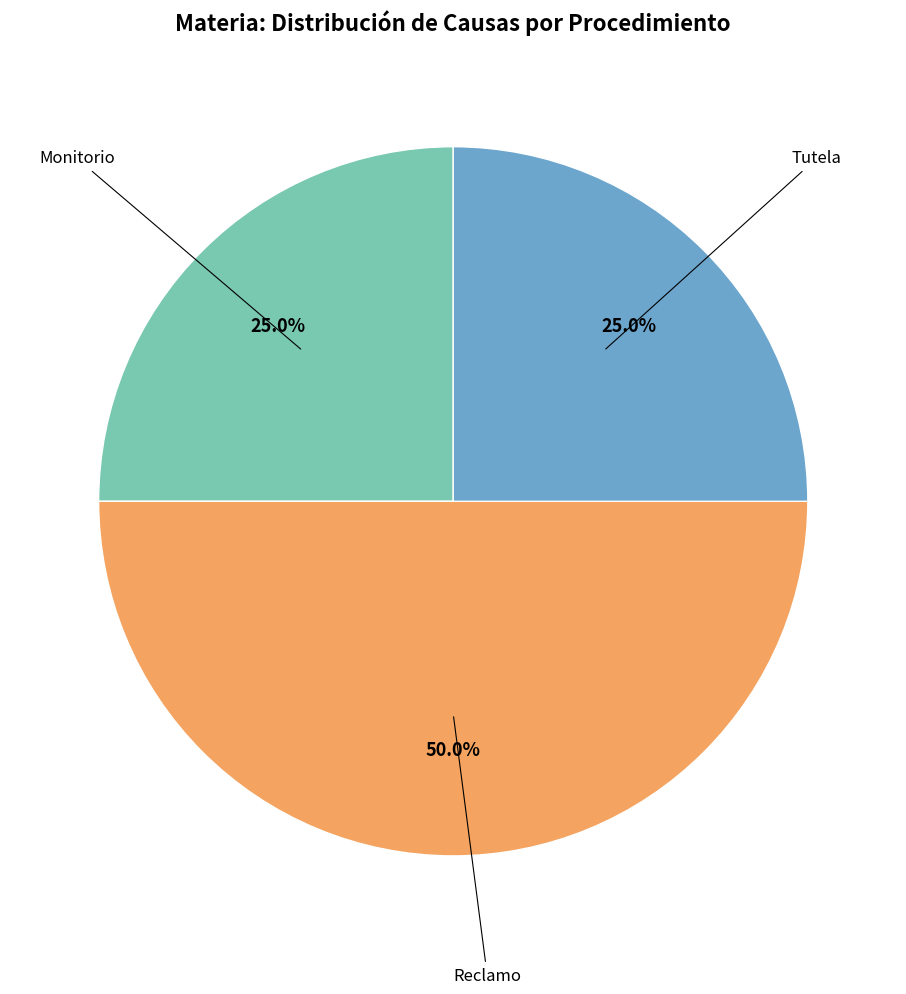

Approximately how many times larger is the value at Monitorio compared to Tutela?

1.0